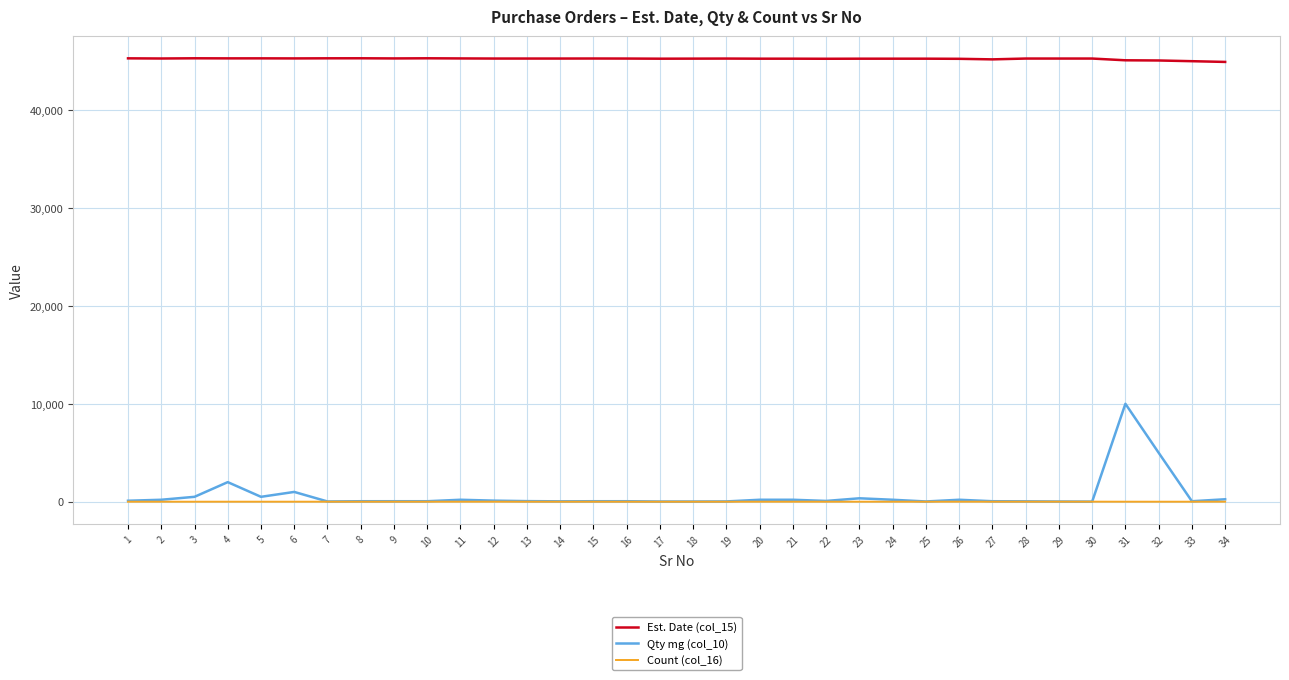

Which series has the largest range (max minus min)?

Qty mg (col_10)